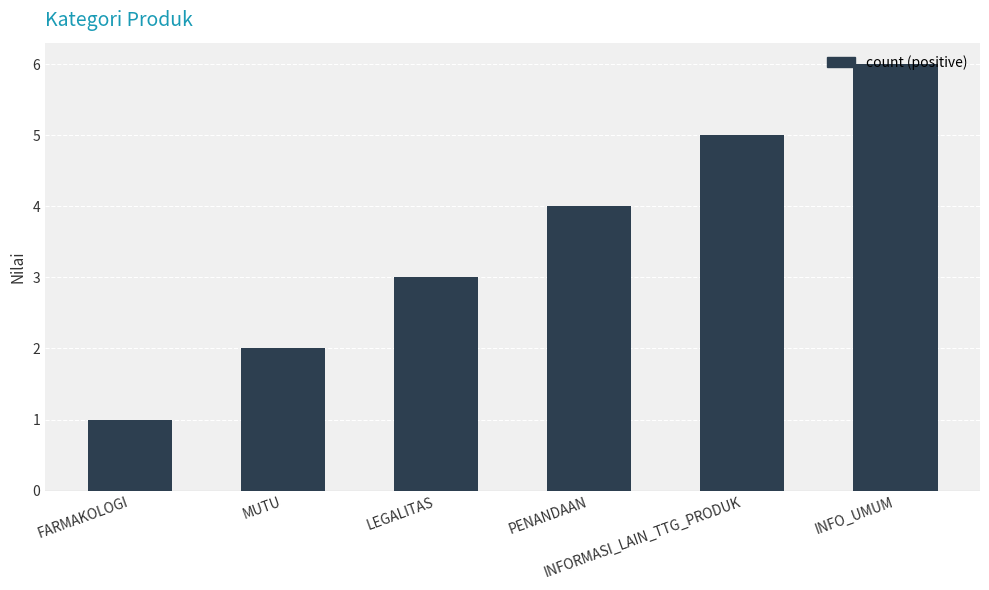

What is the difference between the values at MUTU and PENANDAAN?

2